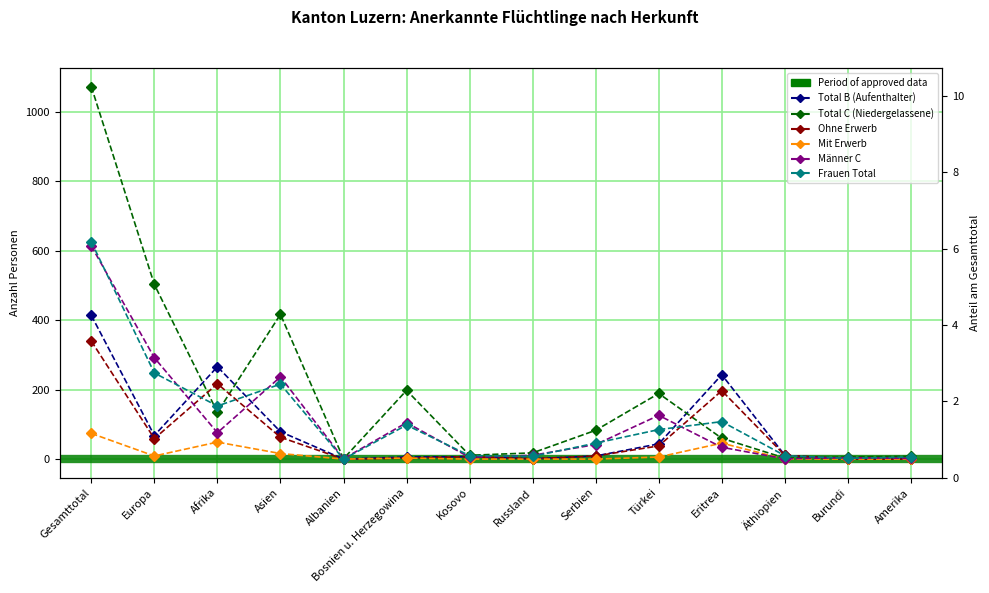

Where do Männer C and Total B (Aufenthalter) first cross each other?

Europa and Afrika